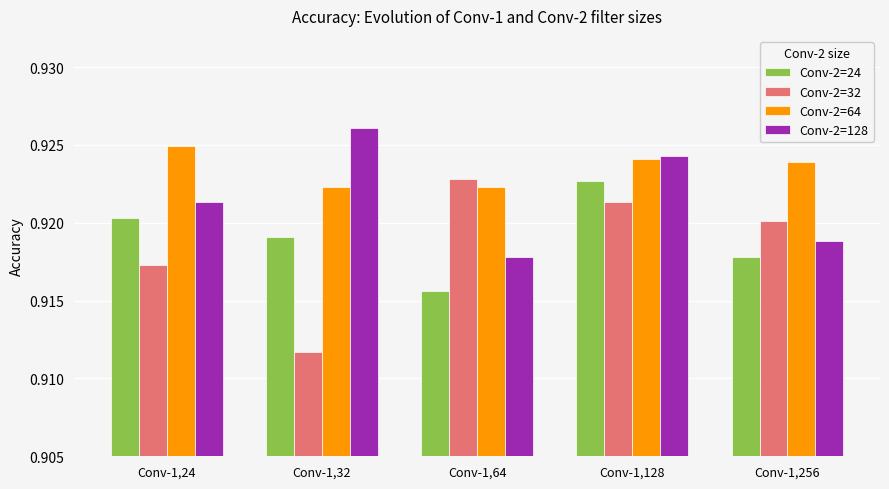

True or false: Conv-2=128 has a value of 0.4 at Conv-1,64.

False